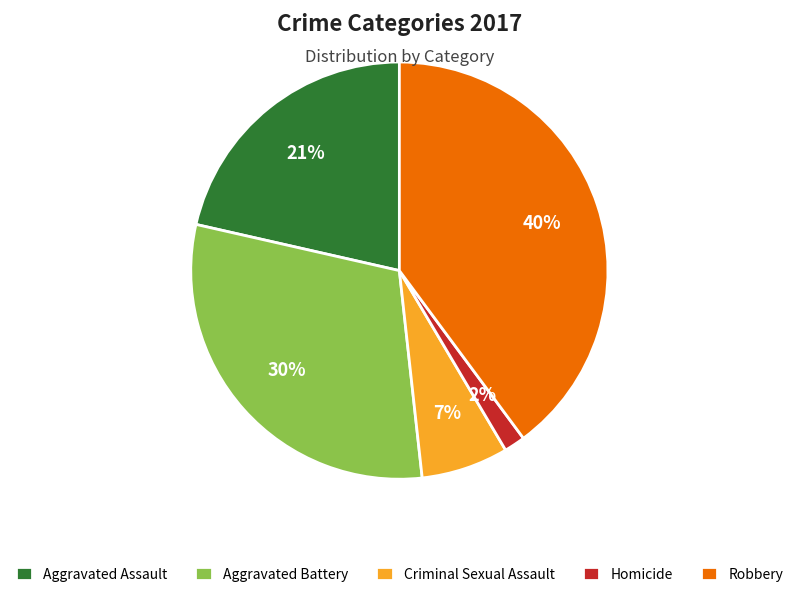

Which has a higher value, Criminal Sexual Assault or Aggravated Battery?

Aggravated Battery